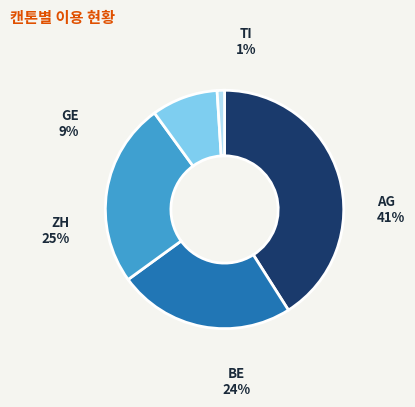

To the nearest percent, what portion does BE represent?

24%